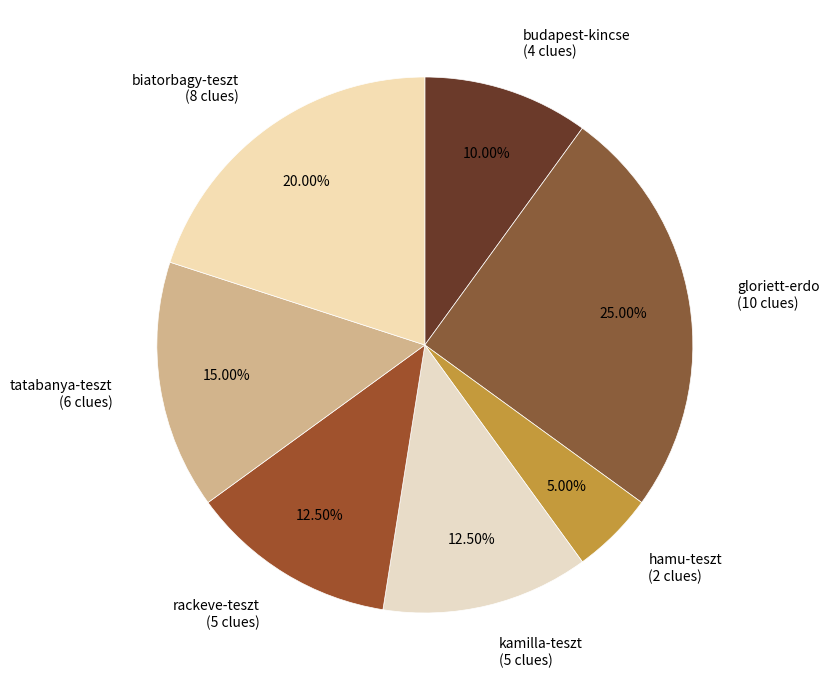

Do budapest-kincse and gloriett-erdo together represent more than half of the pie?

No